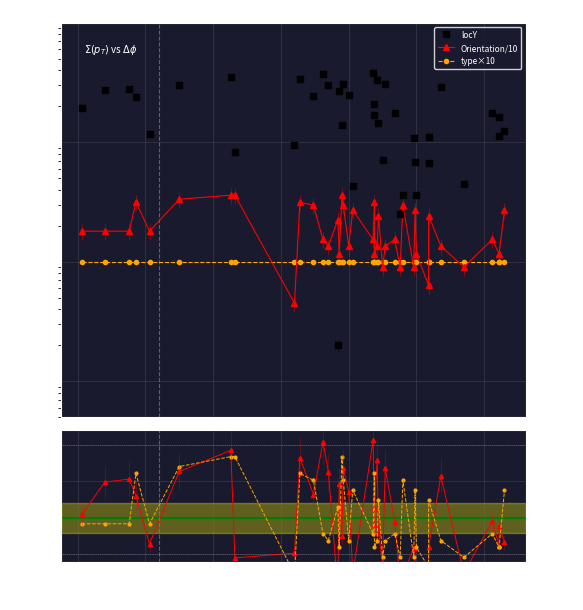

Which series has the largest total across all categories?

locY